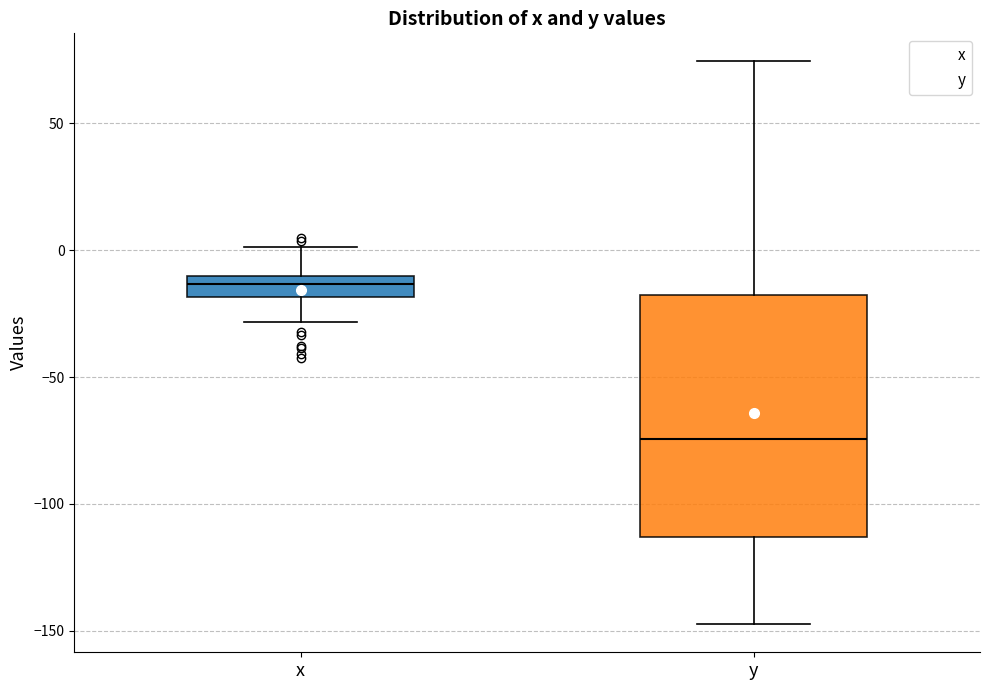

Which box is the tallest, from its lower edge to its upper edge?

y